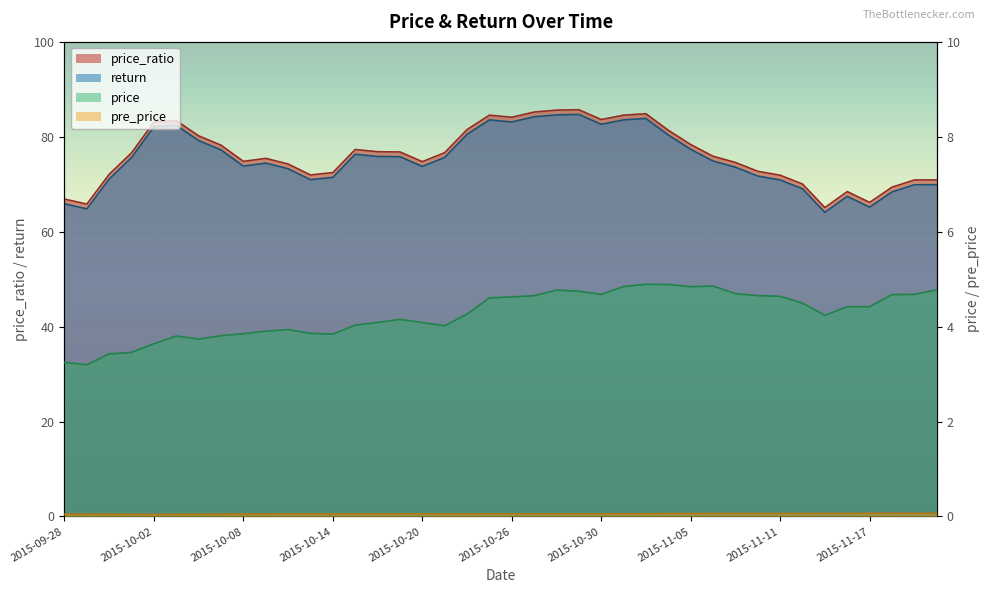

The value of pre_price at 2015-10-27 is 0.1. True or false?

False